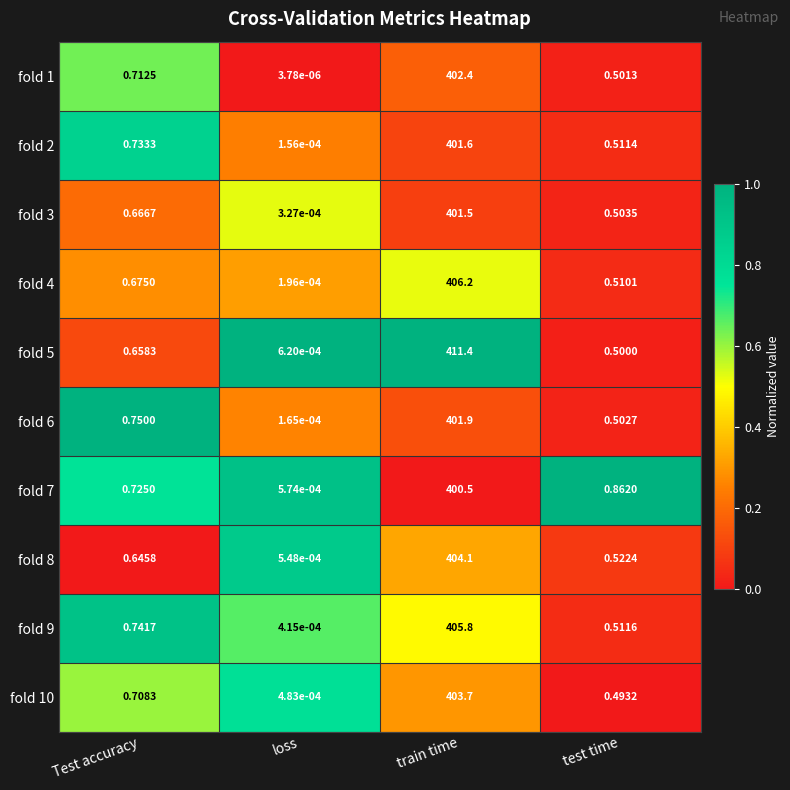

At how many categories does at least one series exceed 0?

4